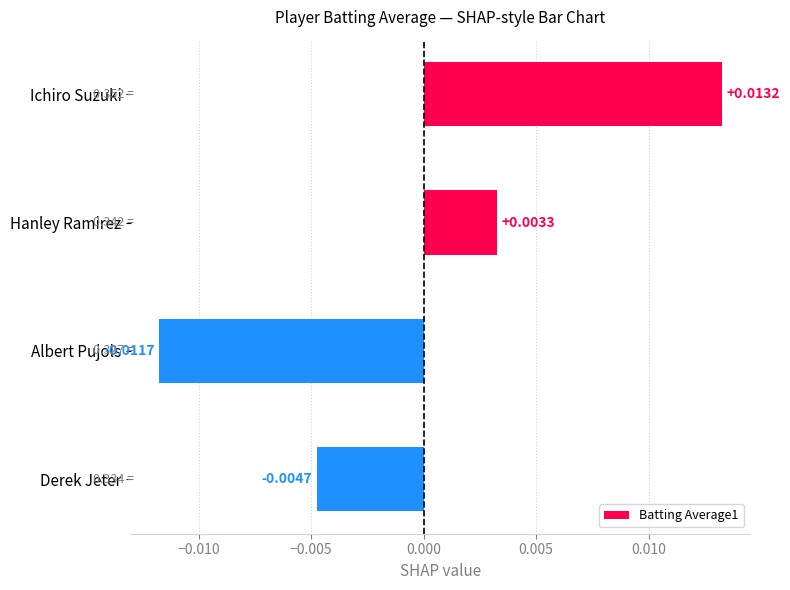

At which label is the value closest to 0?

Hanley Ramirez